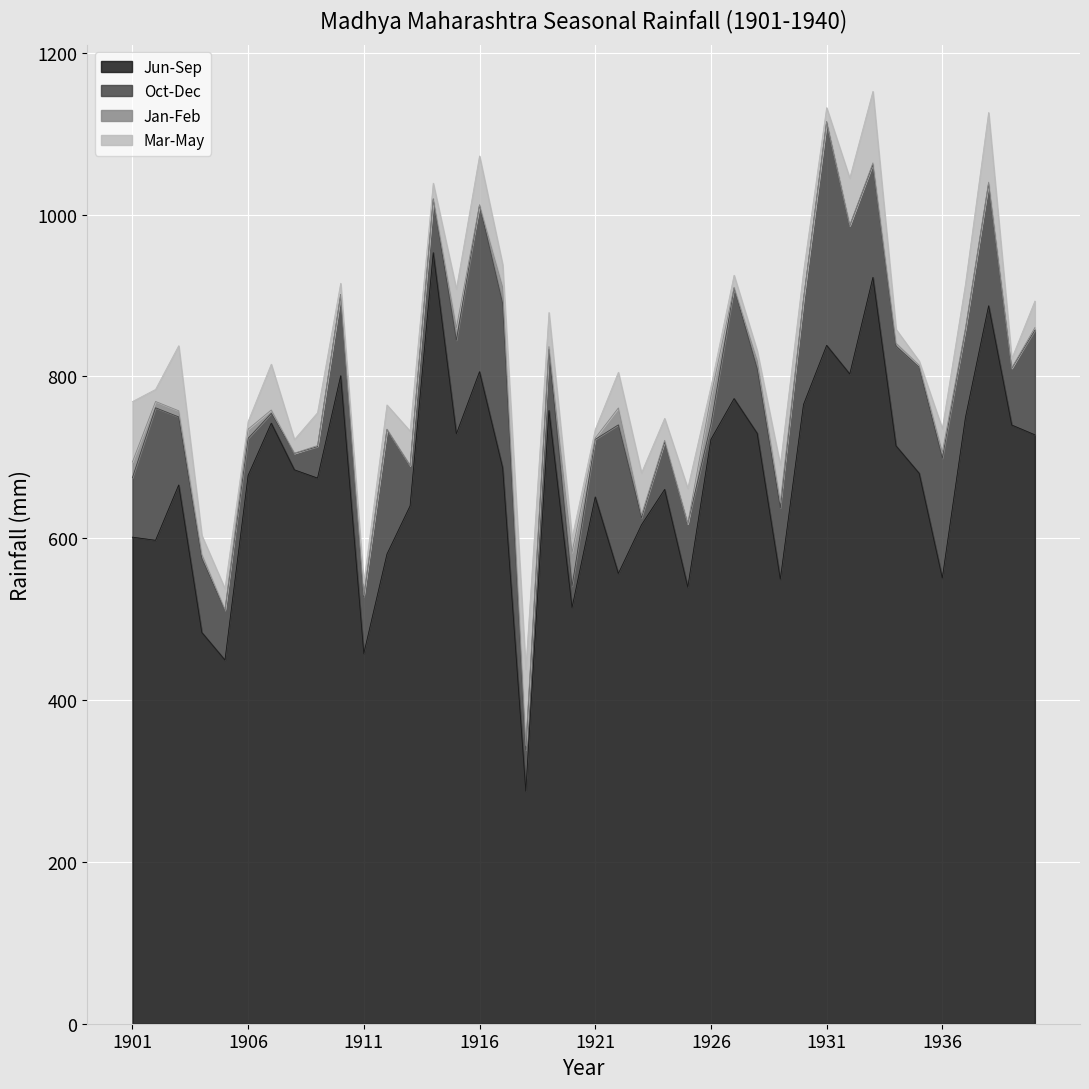

The Mar-May series shows 25.9 at 1905. True or false?

True